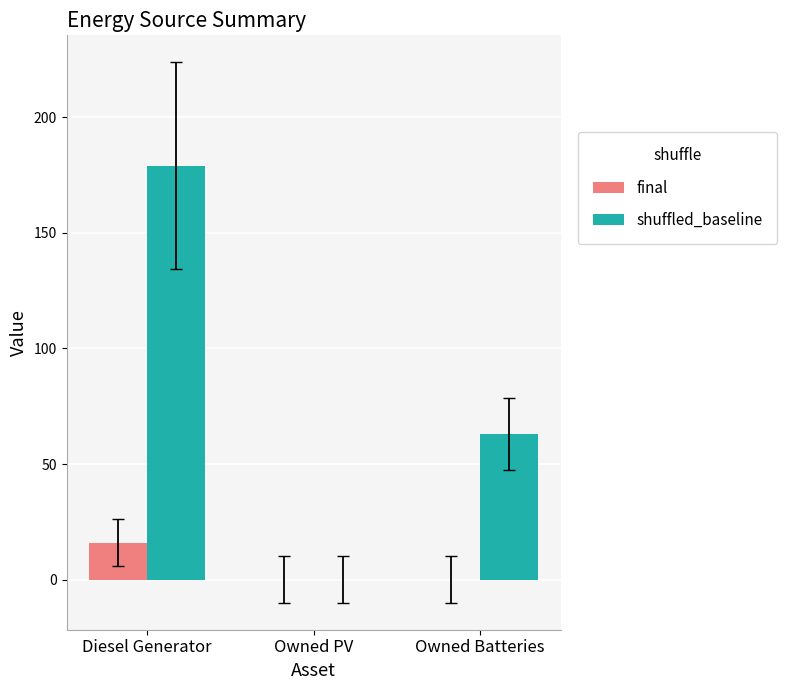

How many data points in final are above 0?

1